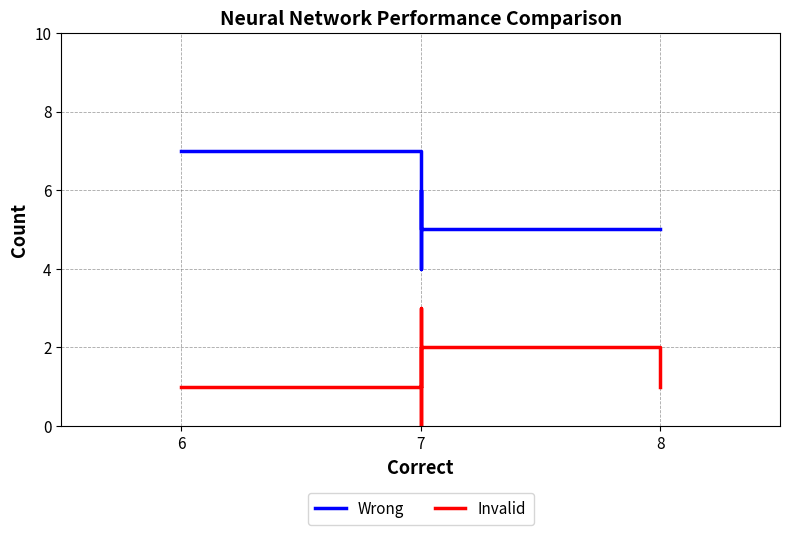

Where is the first local minimum for Invalid?

7